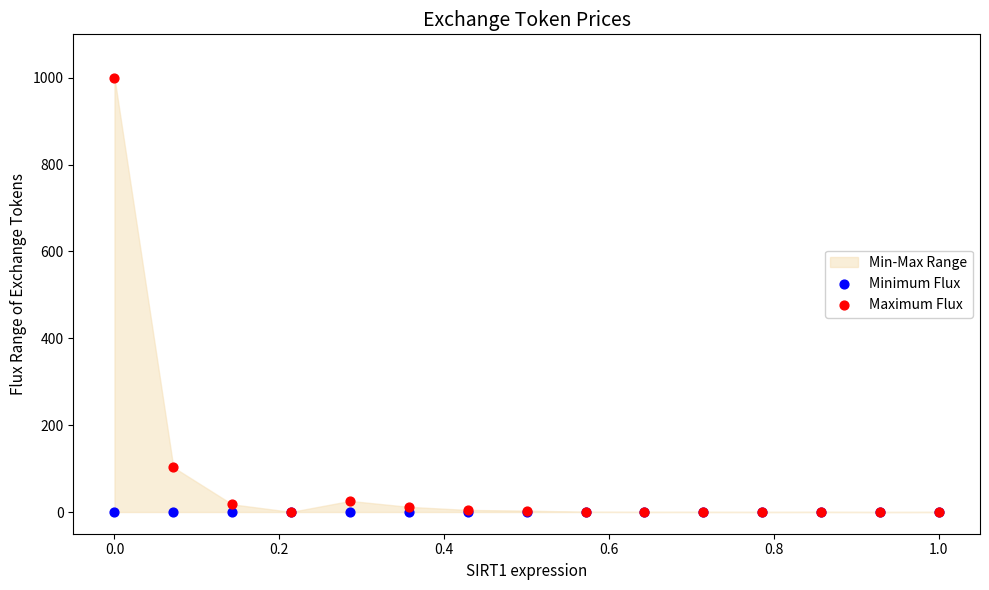

In the Maximum Flux series, what Y value is closest to 500?

103.1